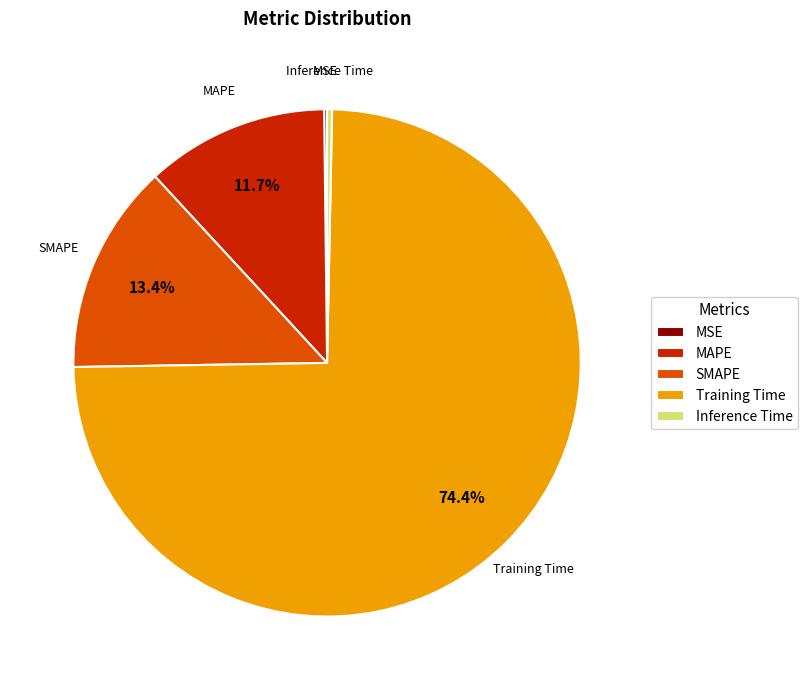

Is there a majority slice in this chart?

Yes